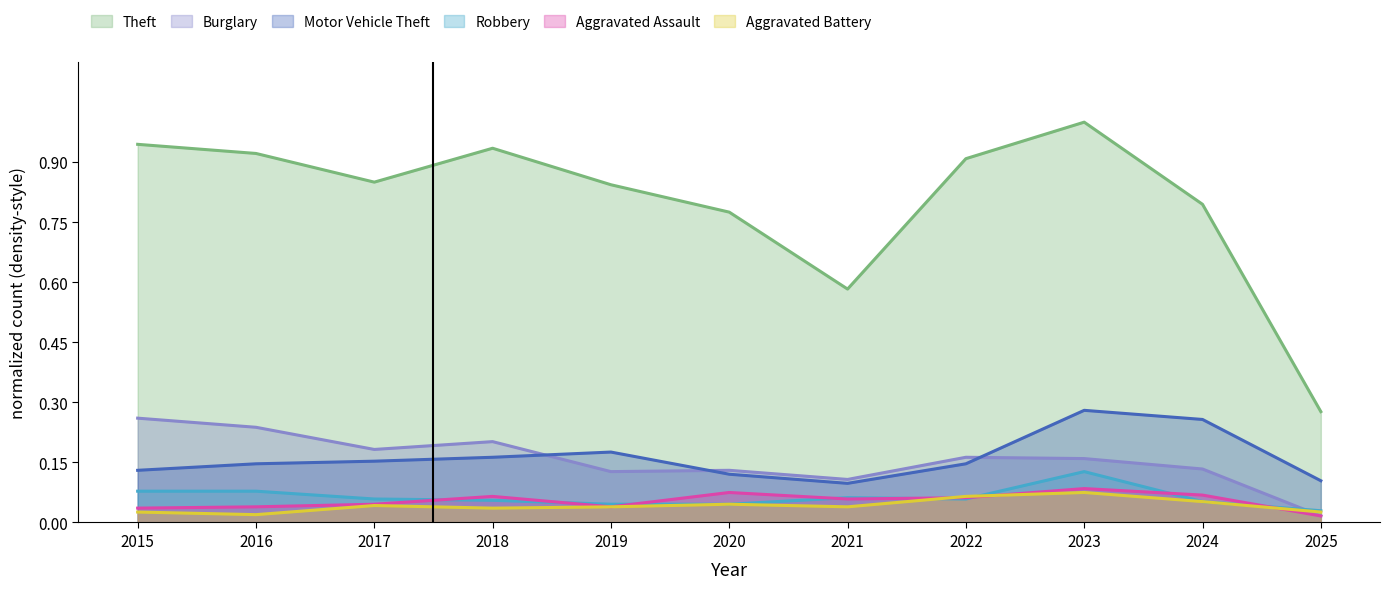

How many lines are shown in the chart?

6